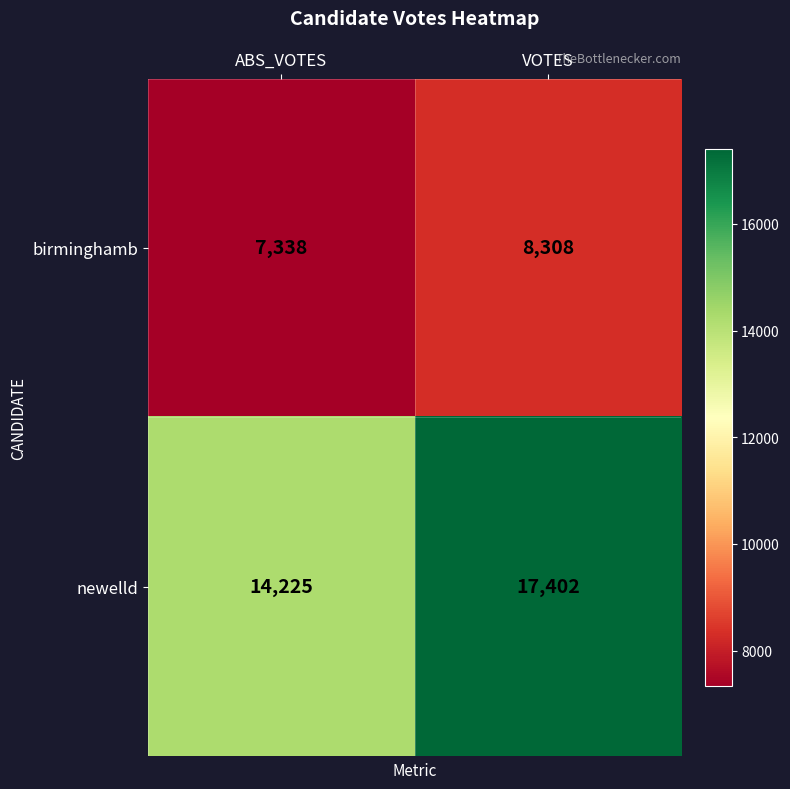

What is the highest value of the birminghamb series?

8308